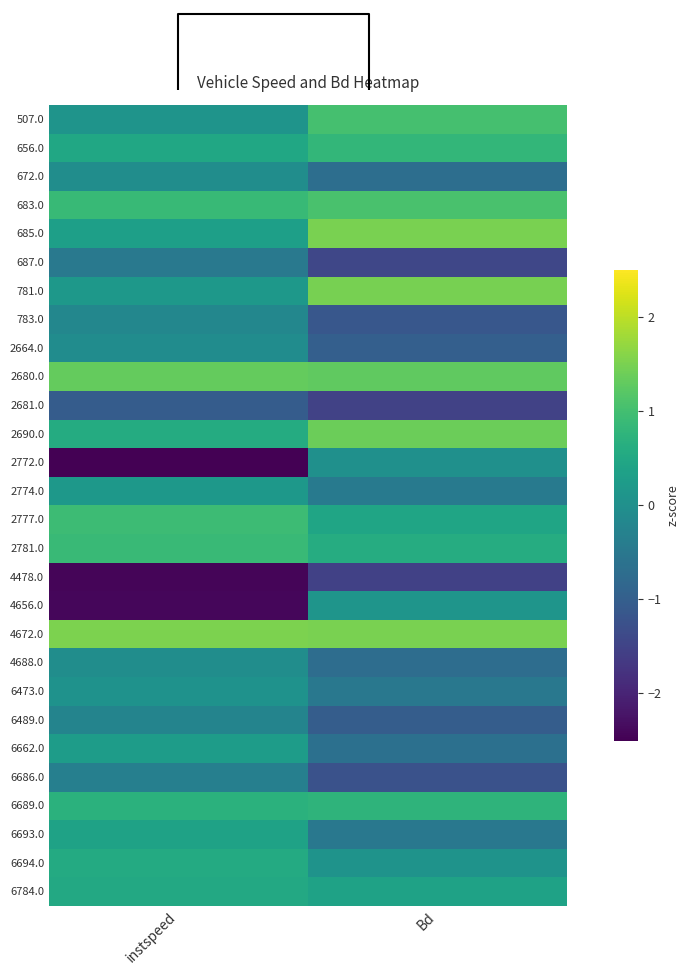

At which category is the sum across all series the highest?

instspeed